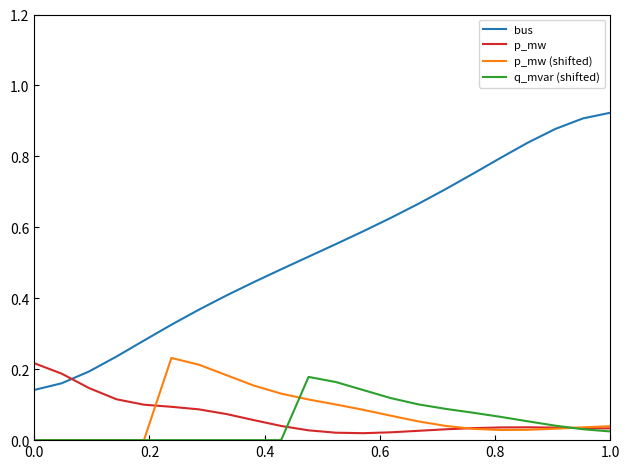

True or false: p_mw (shifted) and q_mvar (shifted) intersect in this chart.

True